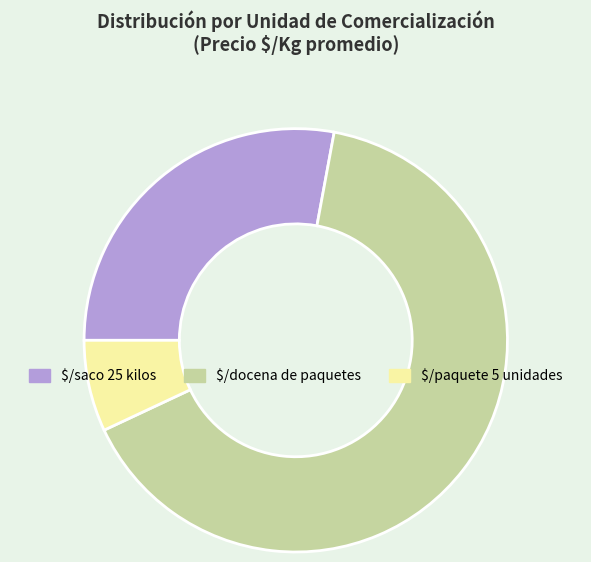

Rank the categories by value from highest to lowest.

$/docena de paquetes, $/saco 25 kilos, $/paquete 5 unidades